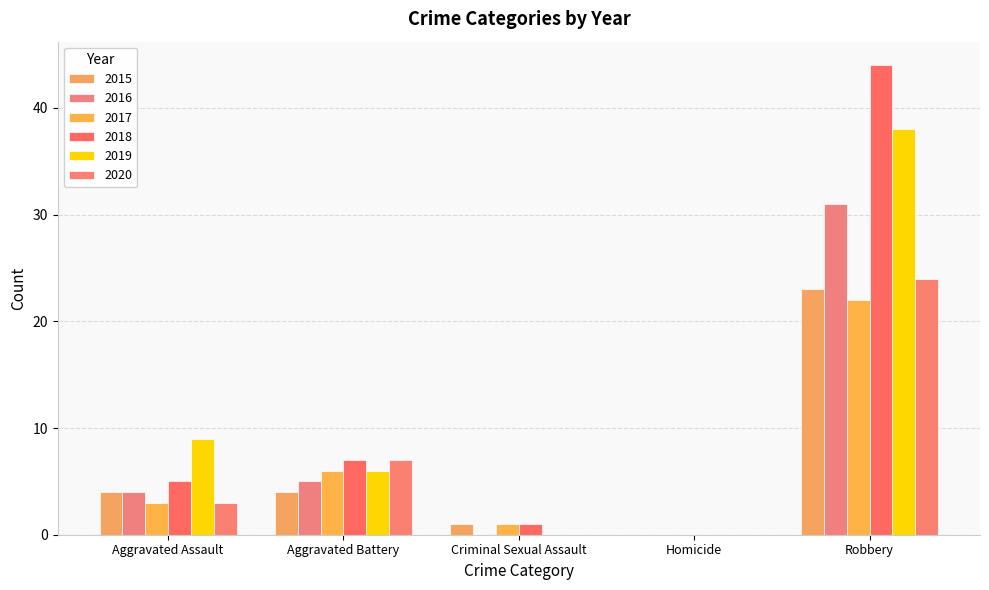

How many series are shown in this chart?

6